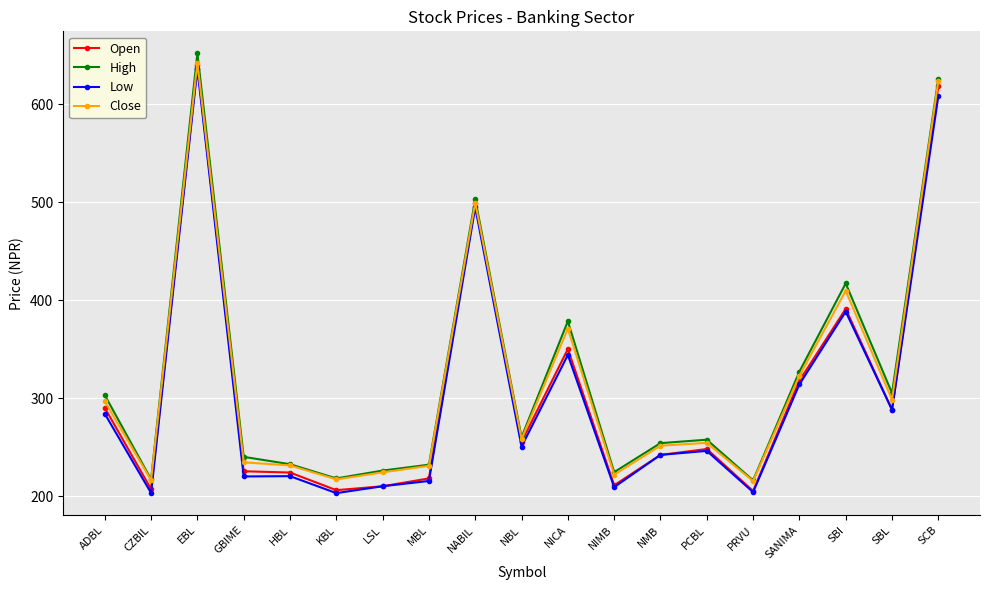

Which series has the largest range (max minus min)?

High